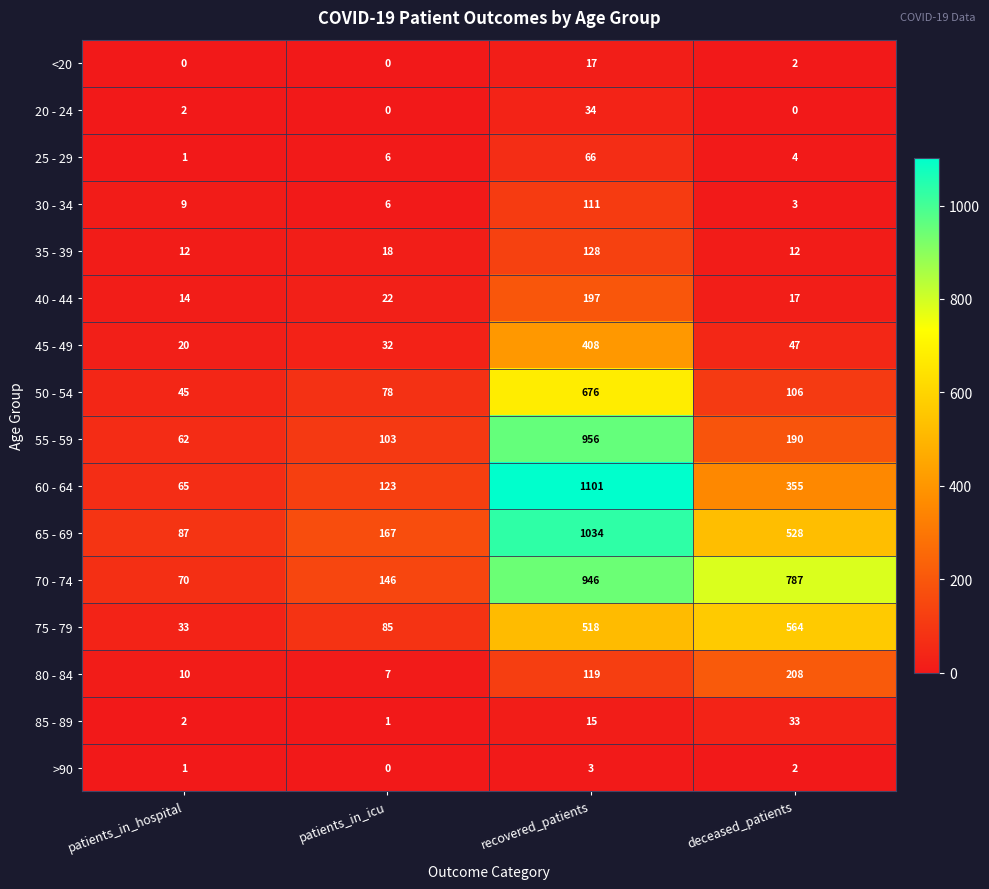

At how many categories does at least one series exceed 567?

2